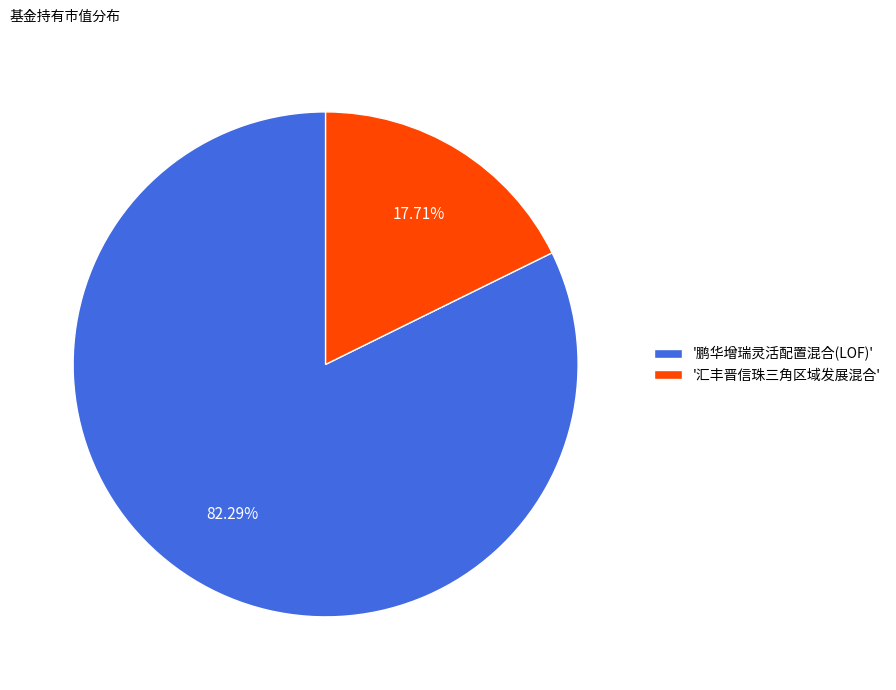

Which has a higher value, '鹏华增瑞灵活配置混合(LOF)' or '汇丰晋信珠三角区域发展混合'?

'鹏华增瑞灵活配置混合(LOF)'